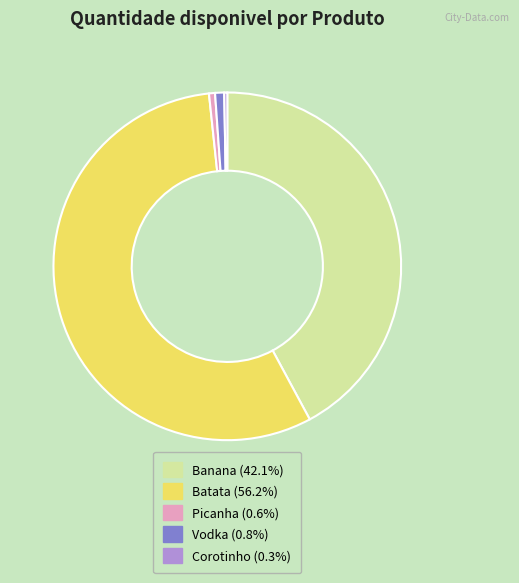

What is the ratio of the value at Corotinho (0.3%) to the value at Vodka (0.8%)?

0.3